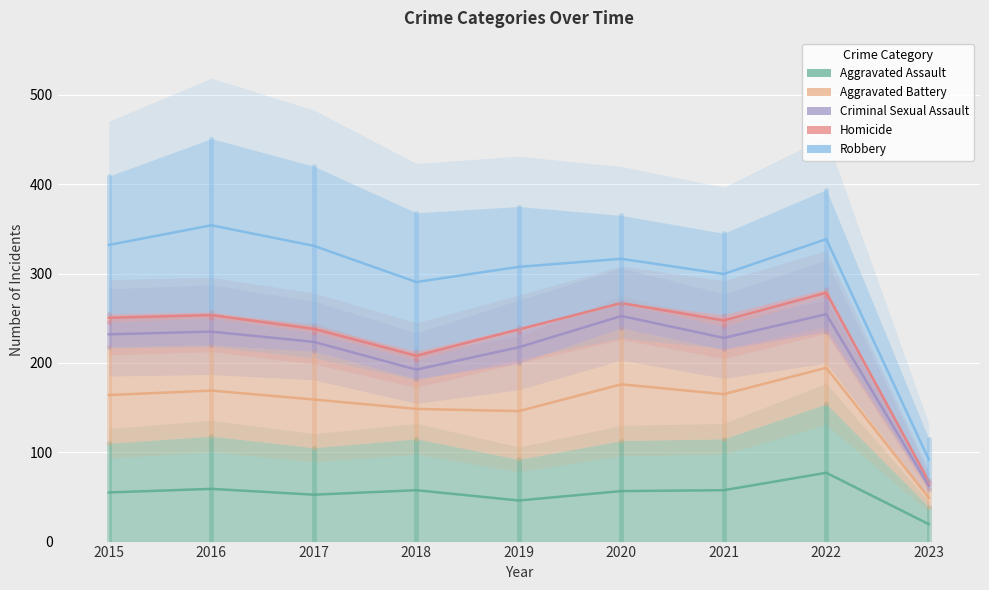

Which series has the widest spread of values?

Robbery